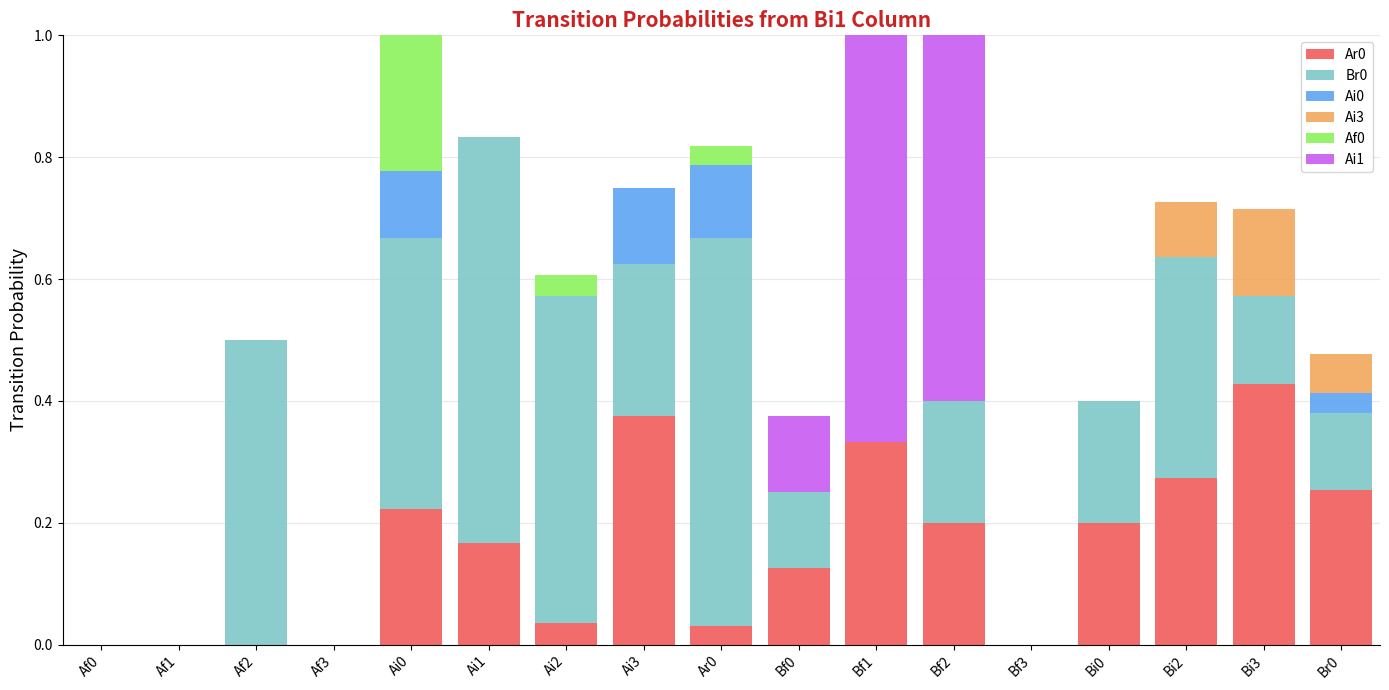

Which category has the highest value in the Ar0 series?

Bi3